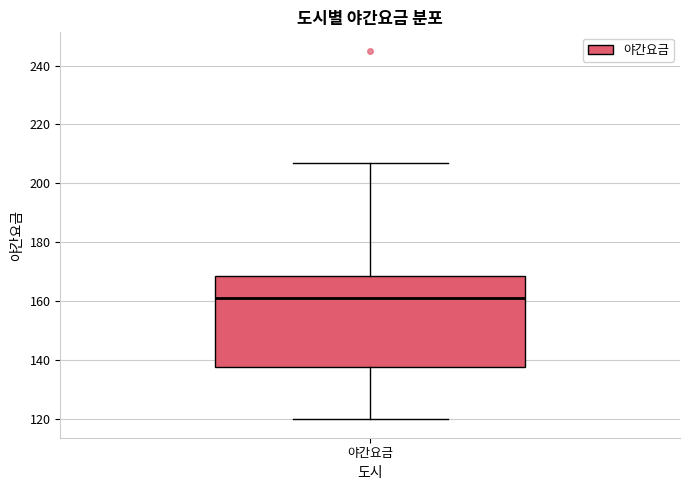

Transcribe this box plot: give where the median line is, the range the box spans, and where the two whiskers end, as read against the y-axis. The values are not printed on the chart, so give them approximately, as read against the axis.

median 162, box 138 to 168, whiskers 120 to 208